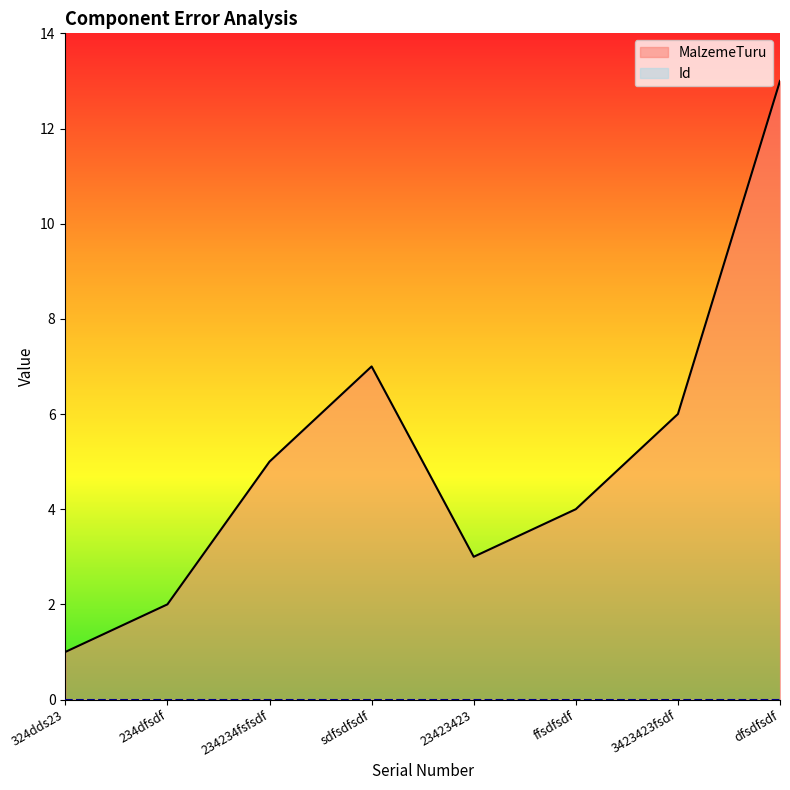

Where is the data nearest to the value 7?

sdfsdfsdf